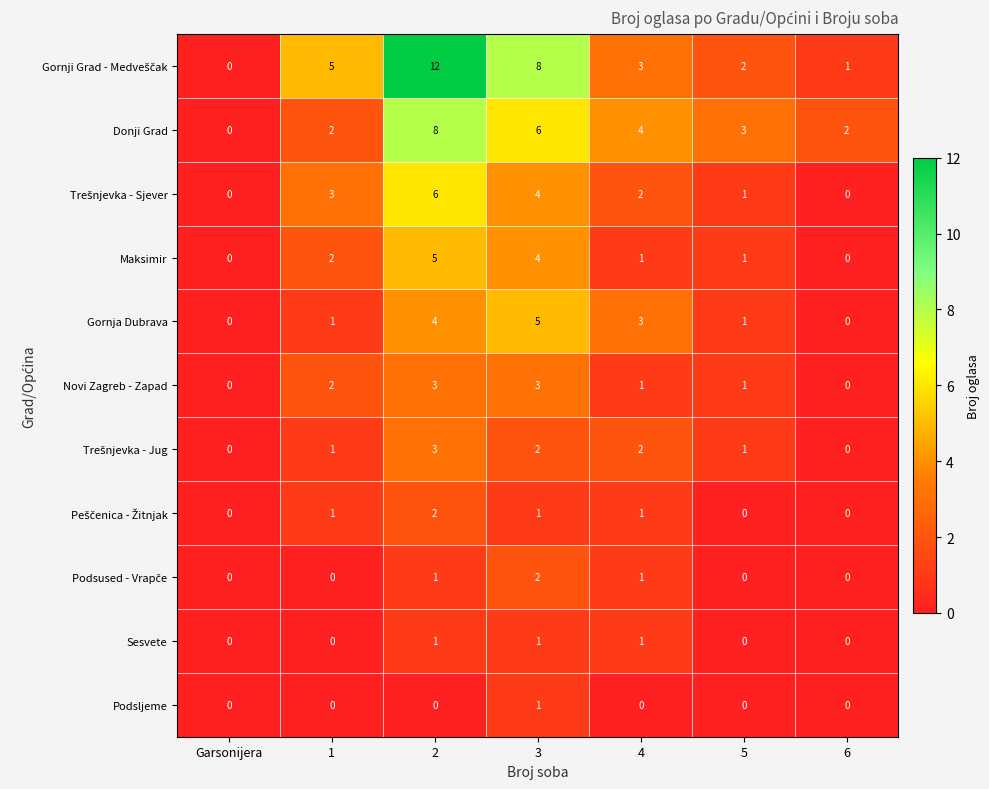

What is the difference between the Donji Grad values at 3 and 5?

3